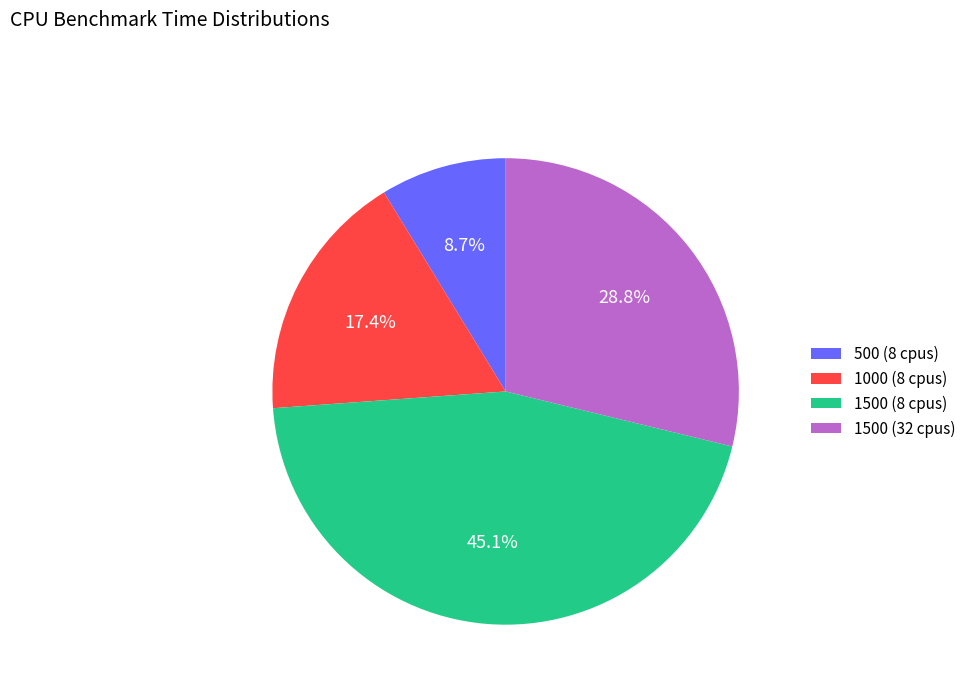

How many slices are in this pie chart?

4